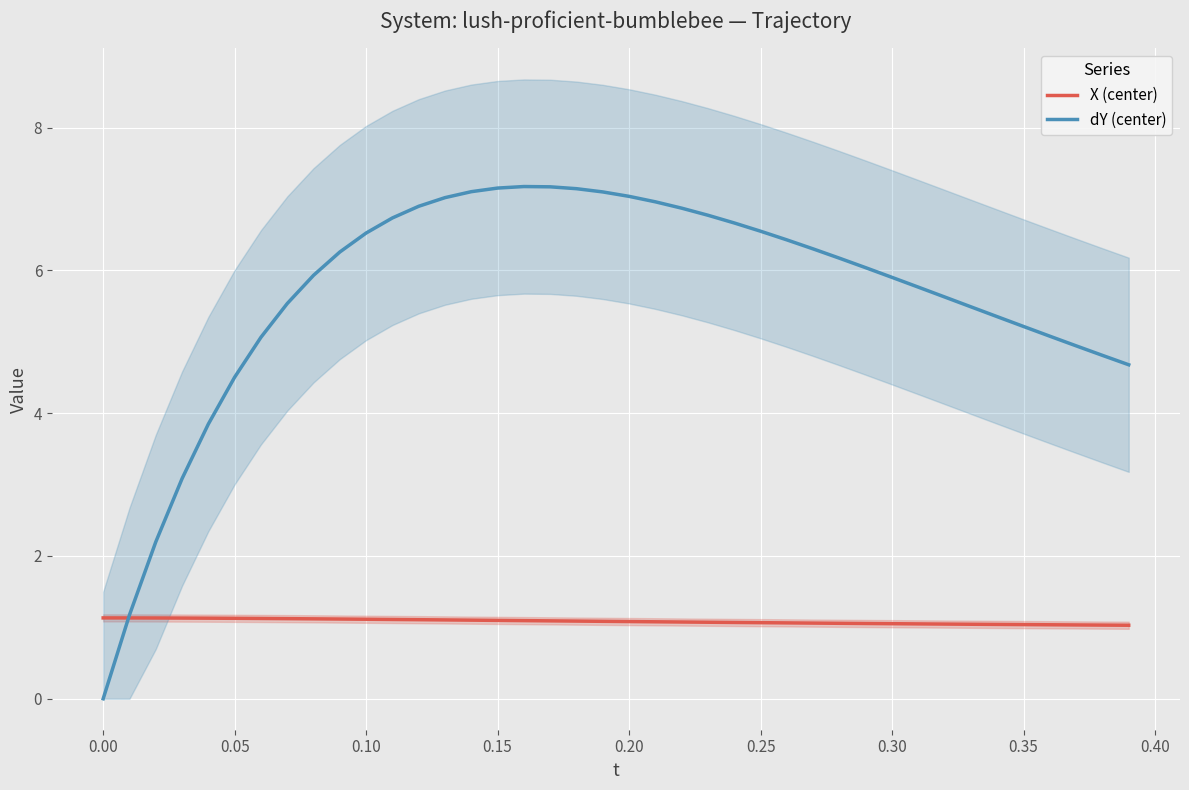

True or false: dY (center) and X (center) intersect in this chart.

True